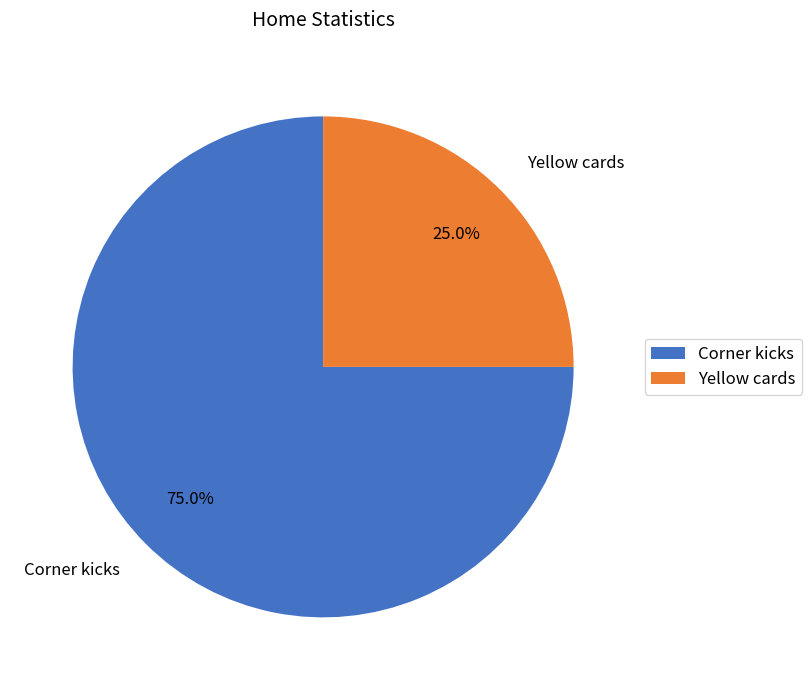

To the nearest percent, what is the combined percentage of Yellow cards and Corner kicks?

100%